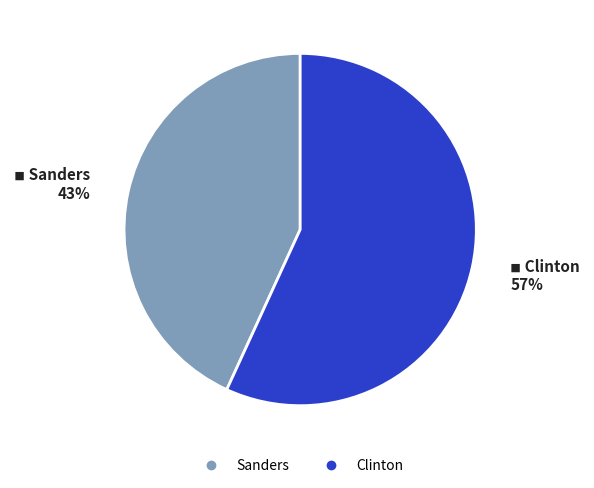

Approximately how many times larger is the value at Clinton compared to Sanders?

1.3